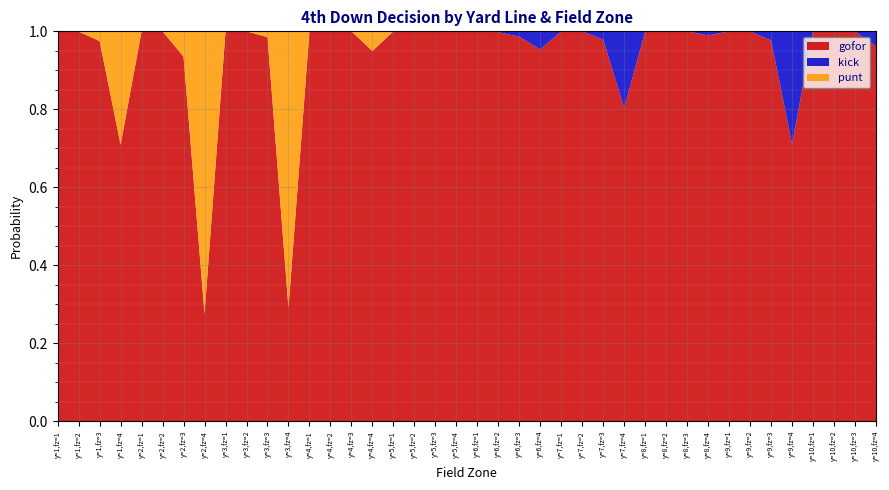

Reading left to right, what are all the values shown in this chart?

gofor: 1.0	1.0	1.0	0.7	1.0	1.0	0.9	0.3	1.0	1.0	1.0	0.3	1.0	1.0	1.0	0.9	1.0	1.0	1.0	1.0	1.0	1.0	1.0	1.0	1.0	1.0	1.0	0.8	1.0	1.0	1.0	1.0	1.0	1.0	1.0	0.7	1.0	1.0	1.0	1.0
kick: 0.0	0.0	0.0	0.0	0.0	0.0	0.0	0.0	0.0	0.0	0.0	0.0	0.0	0.0	0.0	0.0	0.0	0.0	0.0	0.0	0.0	0.0	0.0	0.0	0.0	0.0	0.0	0.2	0.0	0.0	0.0	0.0	0.0	0.0	0.0	0.3	0.0	0.0	0.0	0.0
punt: 0.0	0.0	0.0	0.3	0.0	0.0	0.1	0.7	0.0	0.0	0.0	0.7	0.0	0.0	0.0	0.1	0.0	0.0	0.0	0.0	0.0	0.0	0.0	0.0	0.0	0.0	0.0	0.0	0.0	0.0	0.0	0.0	0.0	0.0	0.0	0.0	0.0	0.0	0.0	0.0